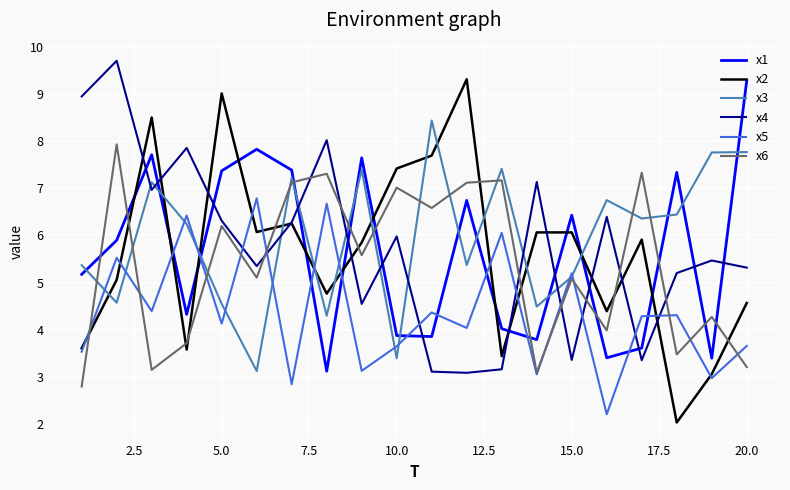

Which series has the widest spread of values?

x2